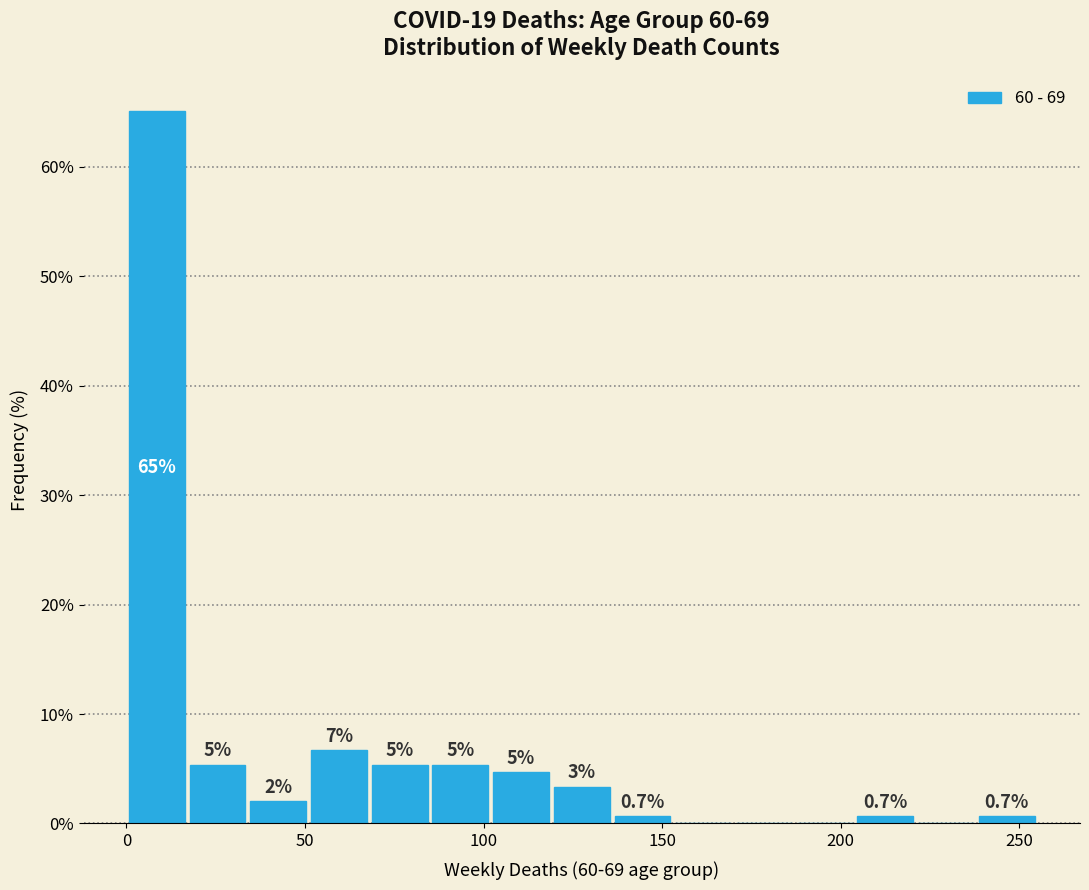

Read against the x-axis, roughly where is the centre of the tallest bar?

10